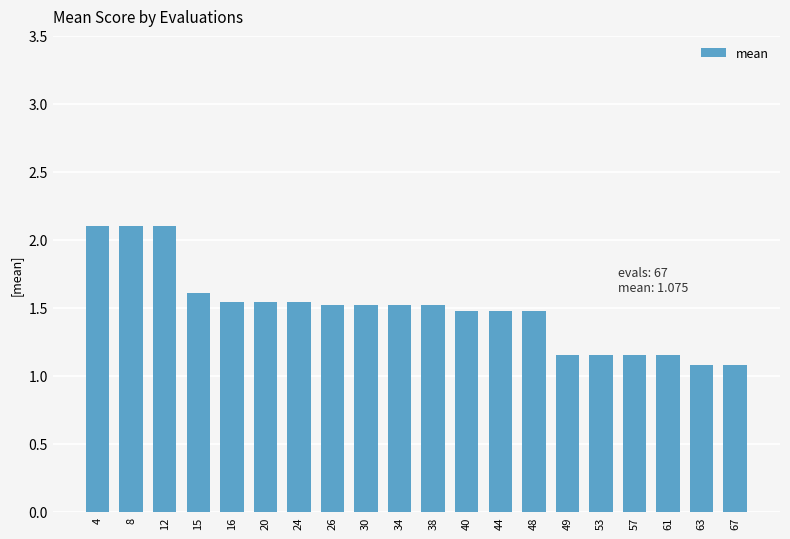

Which has a higher value, 49 or 40?

40